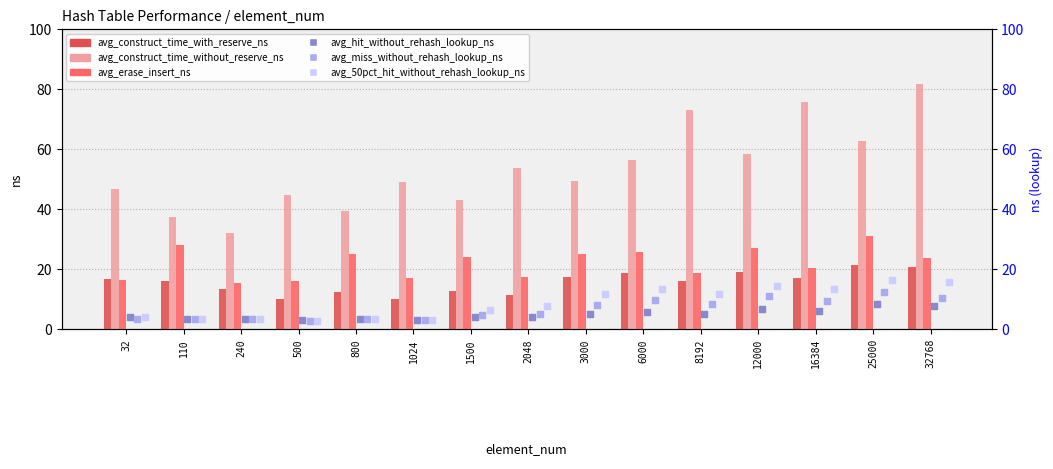

At which category is the sum across all series the highest?

32768